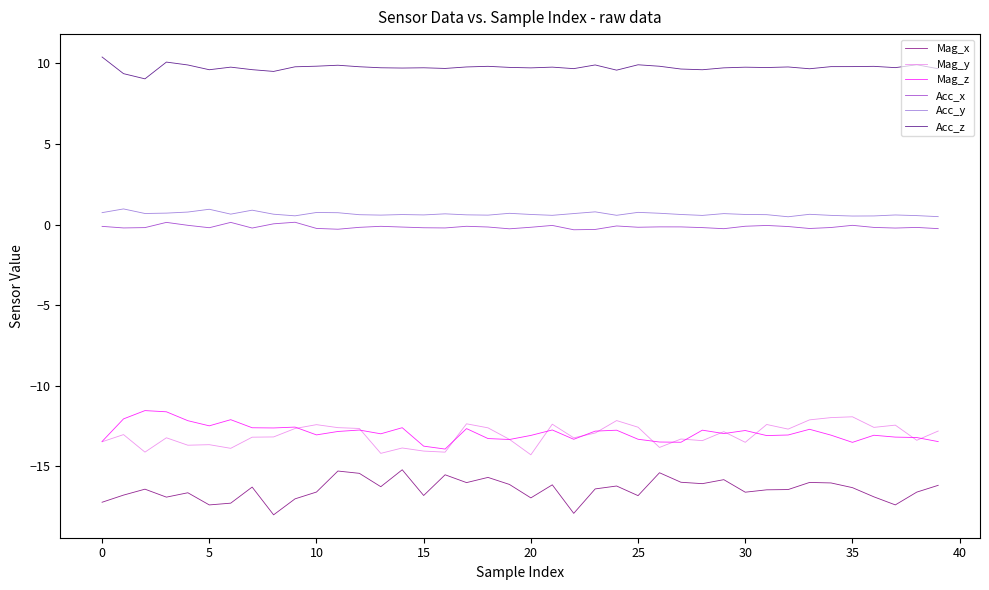

Does the chart have visible grid lines?

No